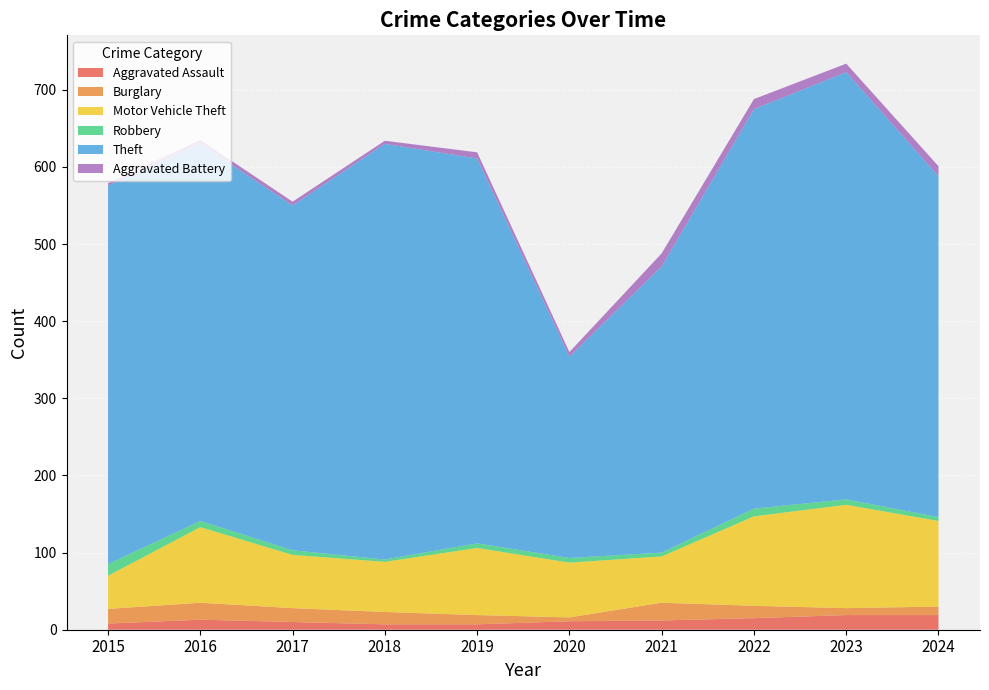

Reading left to right, transcribe all the data shown in this chart.

Aggravated Assault: 8	13	10	7	7	11	12	15	19	19
Burglary: 19	22	18	16	12	5	23	16	9	11
Motor Vehicle Theft: 43	98	69	65	87	71	60	116	134	111
Robbery: 15	8	6	3	6	6	5	10	7	5
Theft: 491	489	447	539	499	261	371	518	554	442
Aggravated Battery: 3	5	5	4	8	6	17	13	11	13